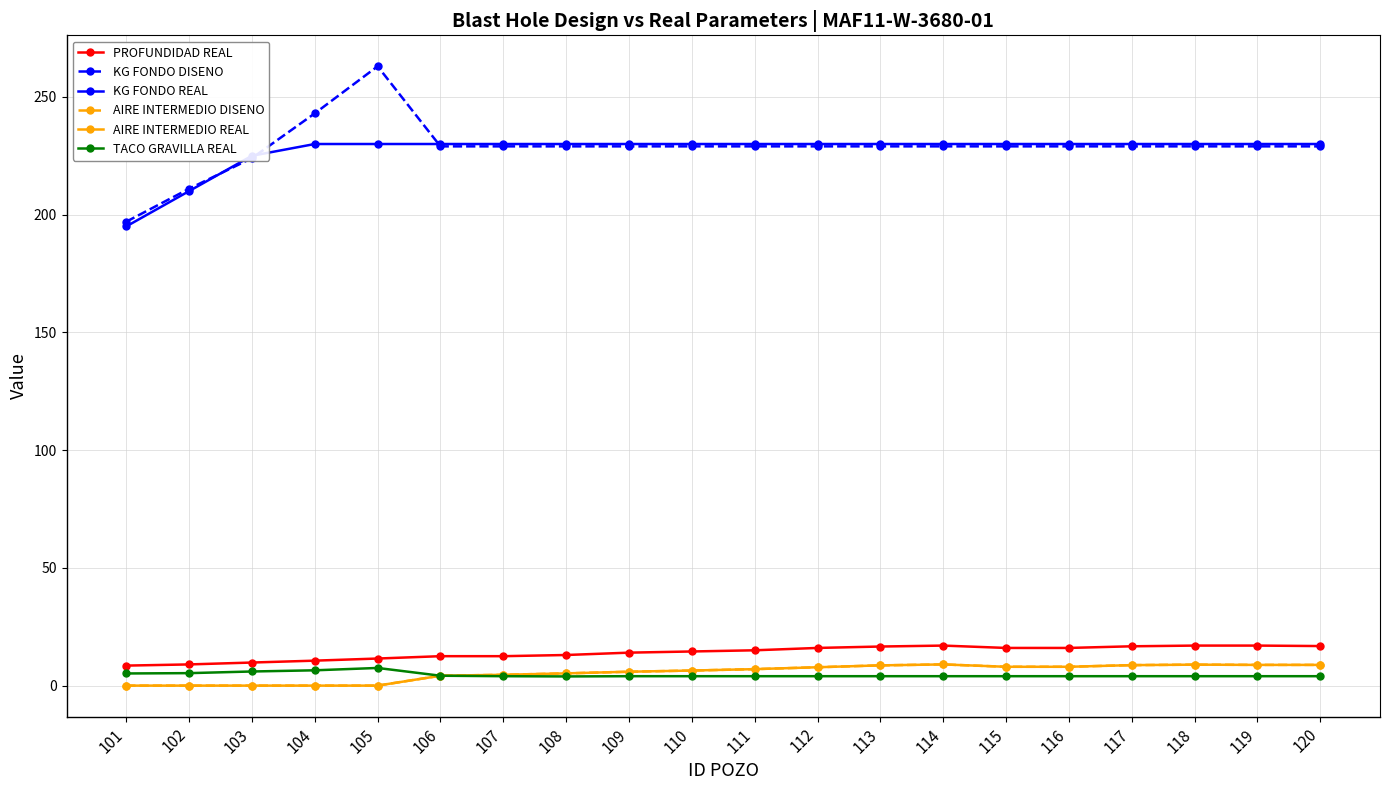

Is this an area chart (filled region under the line)?

No